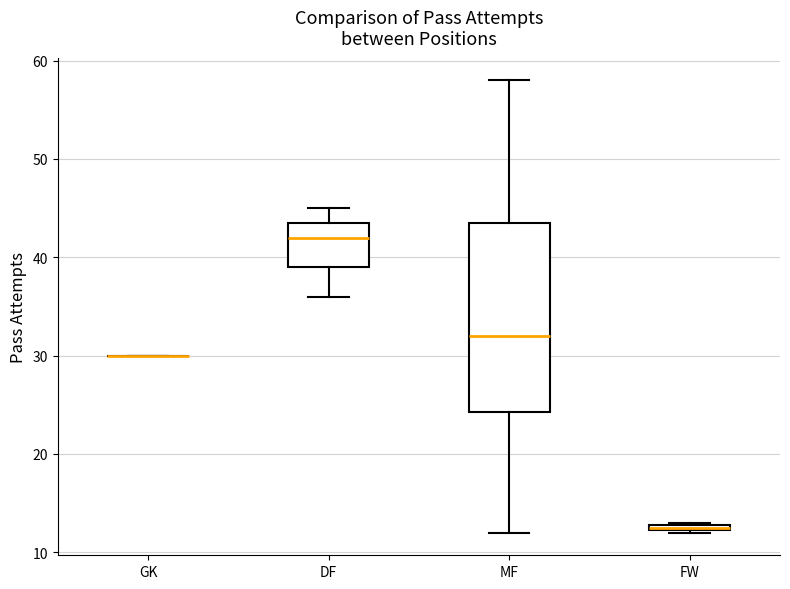

Which box is the tallest, from its lower edge to its upper edge?

MF